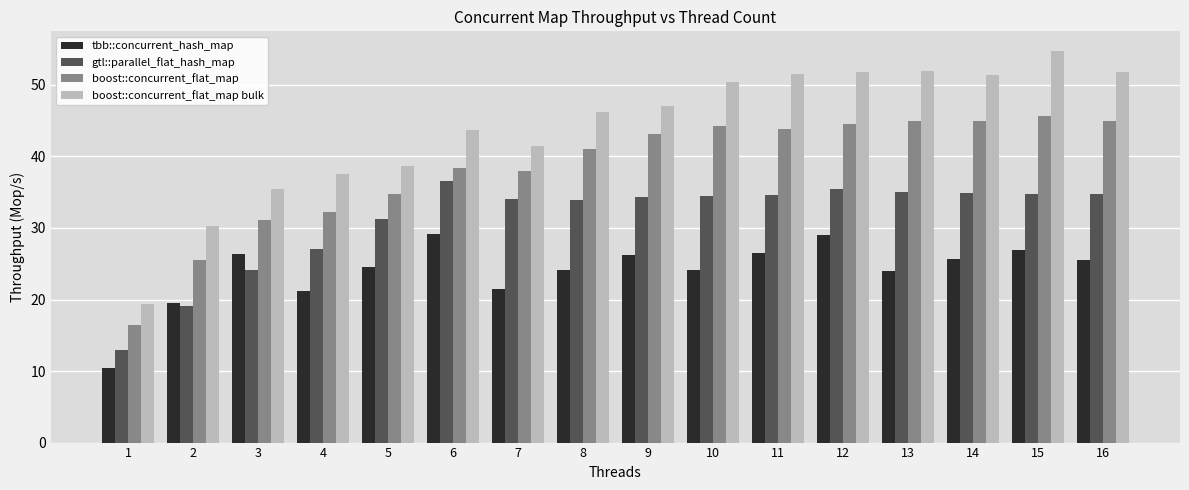

Read the gtl::parallel_flat_hash_map value at 2.

19.1